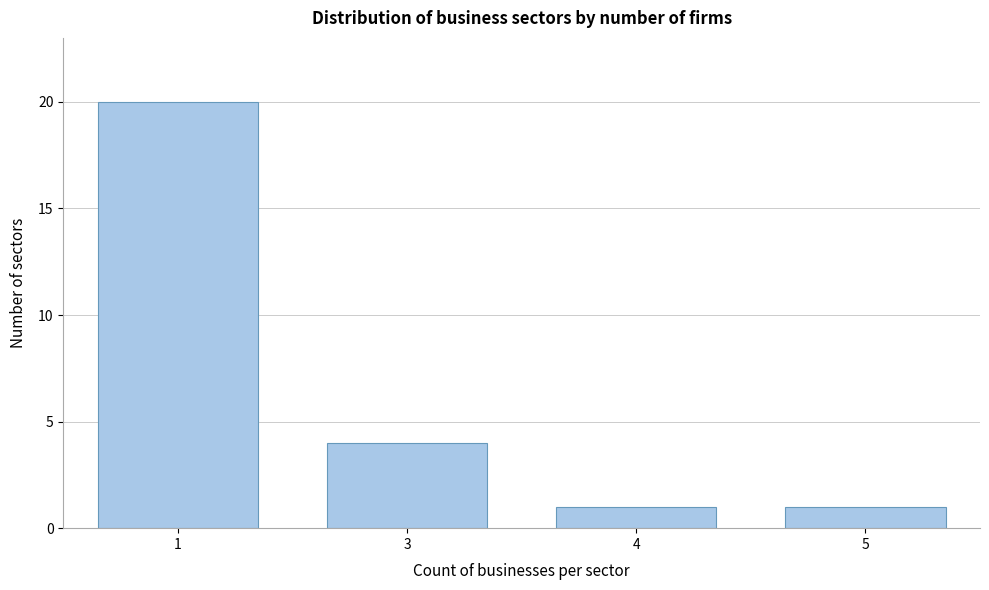

Reading left to right, transcribe all the data shown in this chart.

20	4	1	1